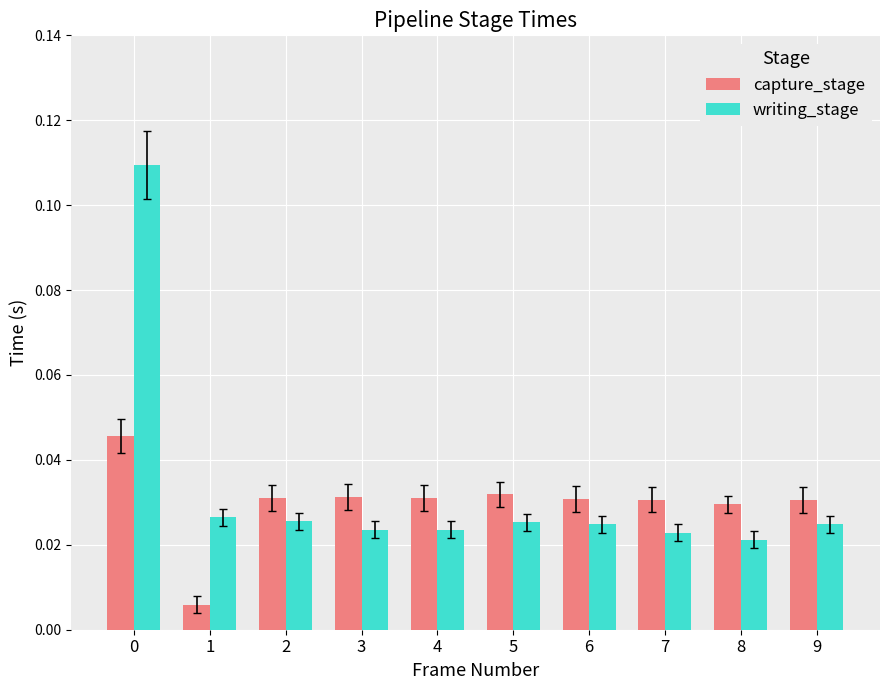

Is the value of capture_stage at 8 greater than the value of writing_stage at 9?

Yes